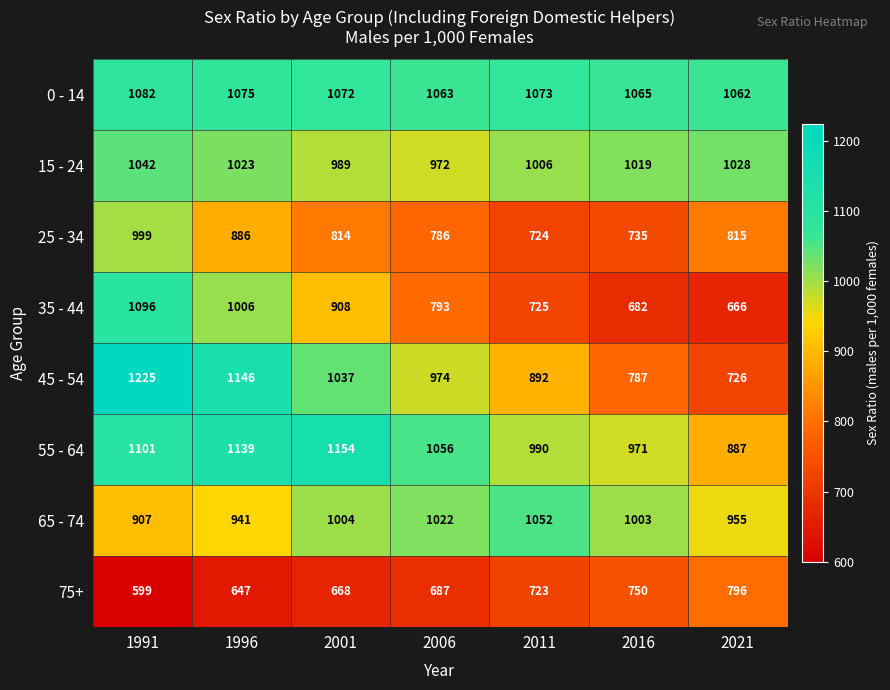

What is the spread (max minus min) of values at 2011?

350